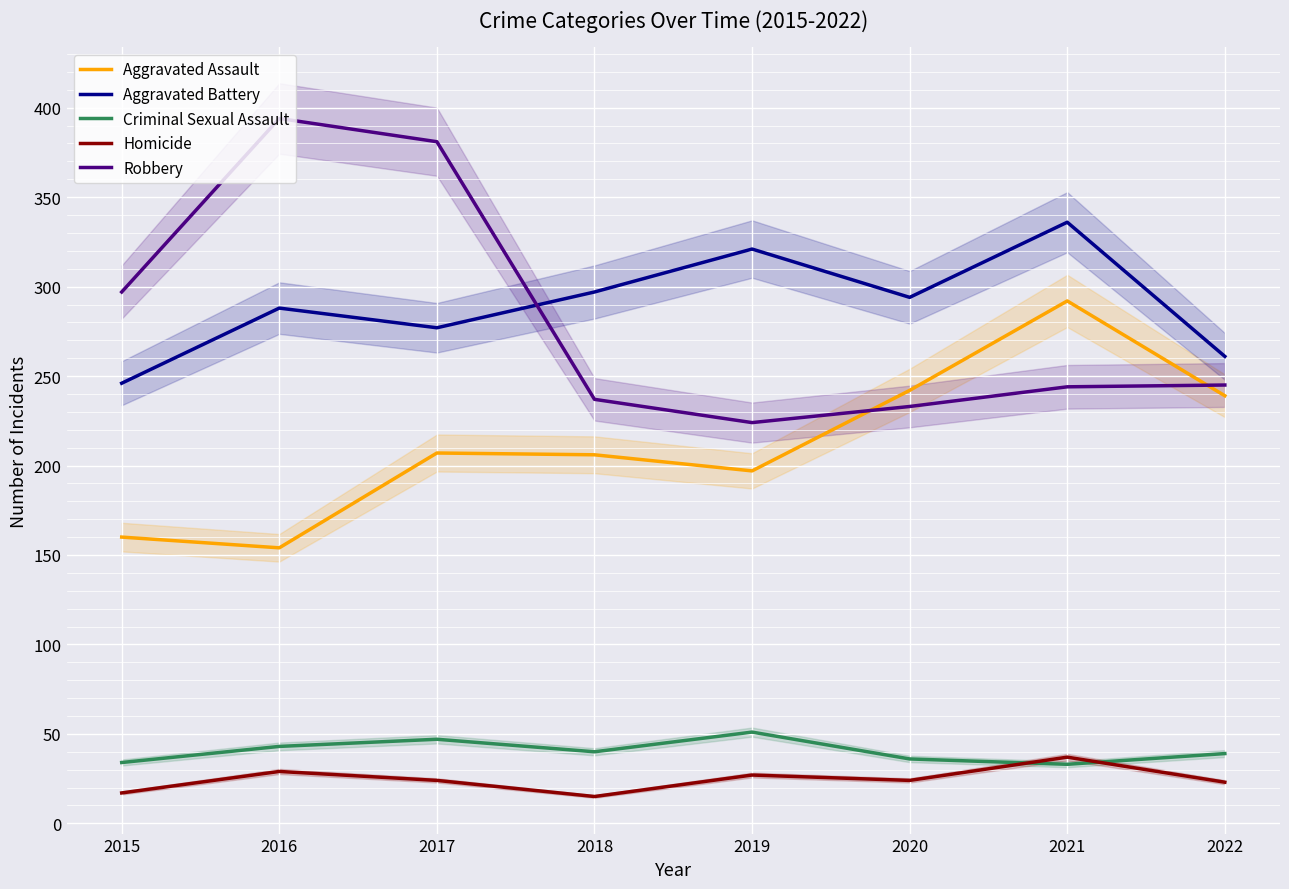

Reading left to right, extract all data points from this chart.

Aggravated Assault: 2015=160	2016=154	2017=207	2018=206	2019=197	2020=242	2021=292	2022=239
Aggravated Battery: 2015=246	2016=288	2017=277	2018=297	2019=321	2020=294	2021=336	2022=261
Criminal Sexual Assault: 2015=34	2016=43	2017=47	2018=40	2019=51	2020=36	2021=33	2022=39
Homicide: 2015=17	2016=29	2017=24	2018=15	2019=27	2020=24	2021=37	2022=23
Robbery: 2015=297	2016=394	2017=381	2018=237	2019=224	2020=233	2021=244	2022=245